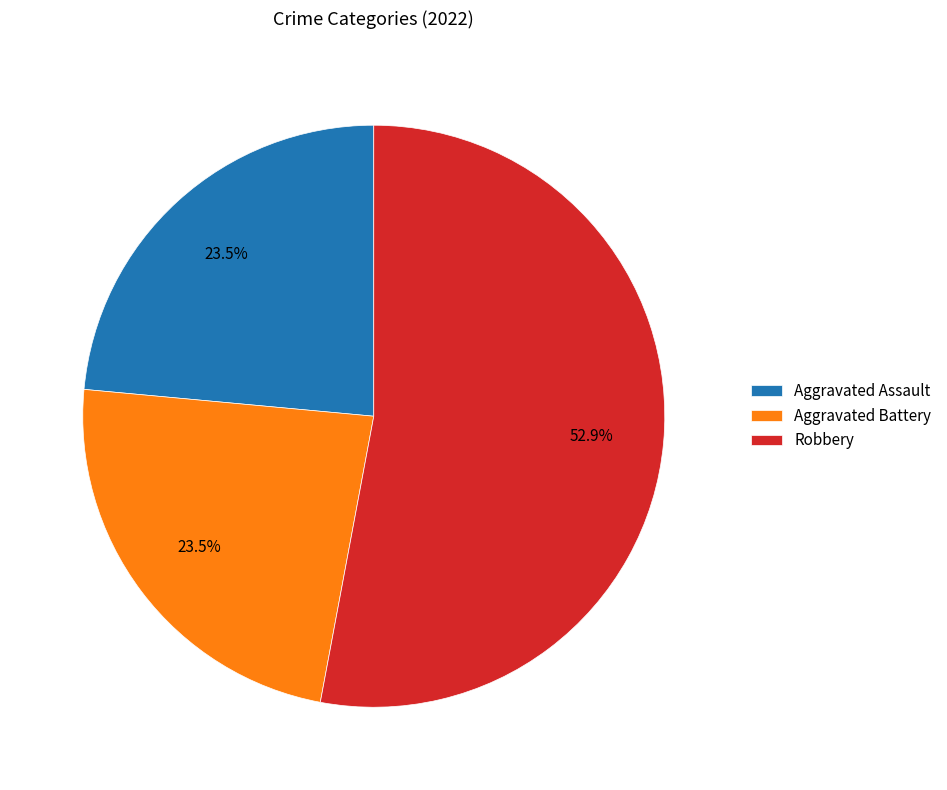

What percentage do Aggravated Assault and Robbery together represent?

76.5%